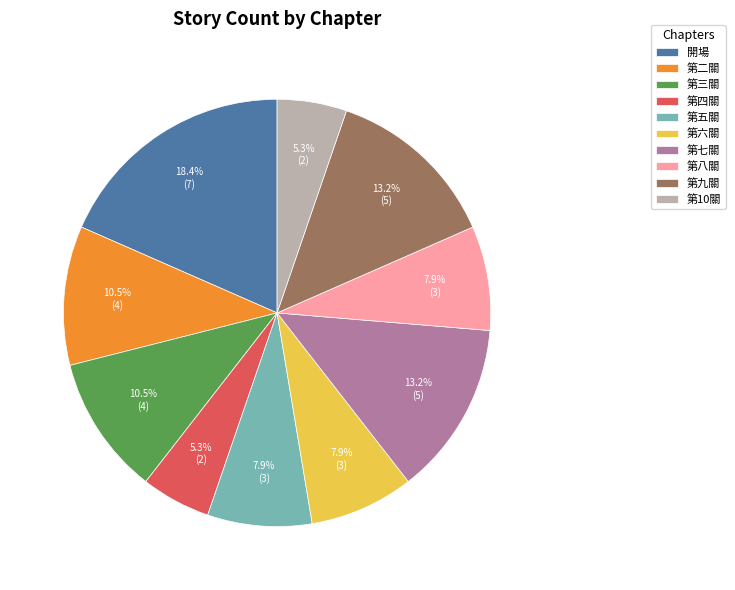

How many slices are in this pie chart?

10